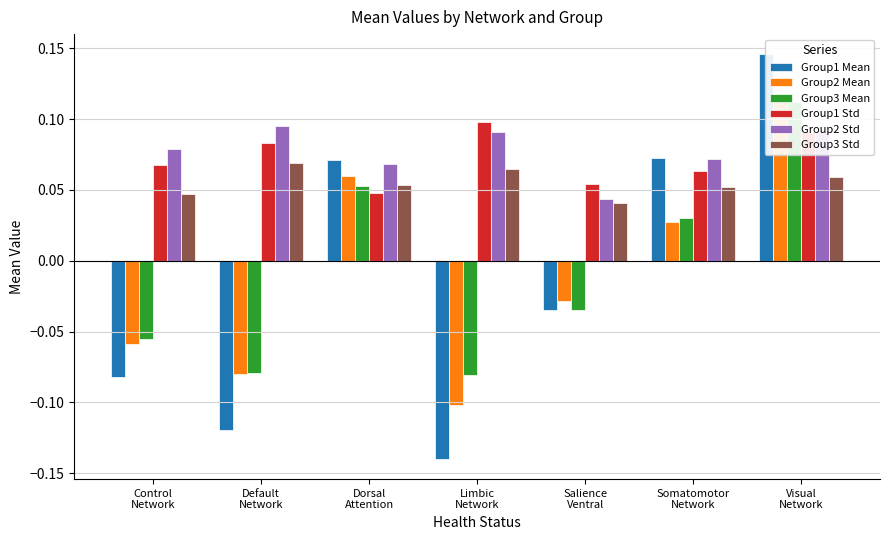

Which has a higher value, Dorsal
Attention or Somatomotor
Network?

Somatomotor
Network